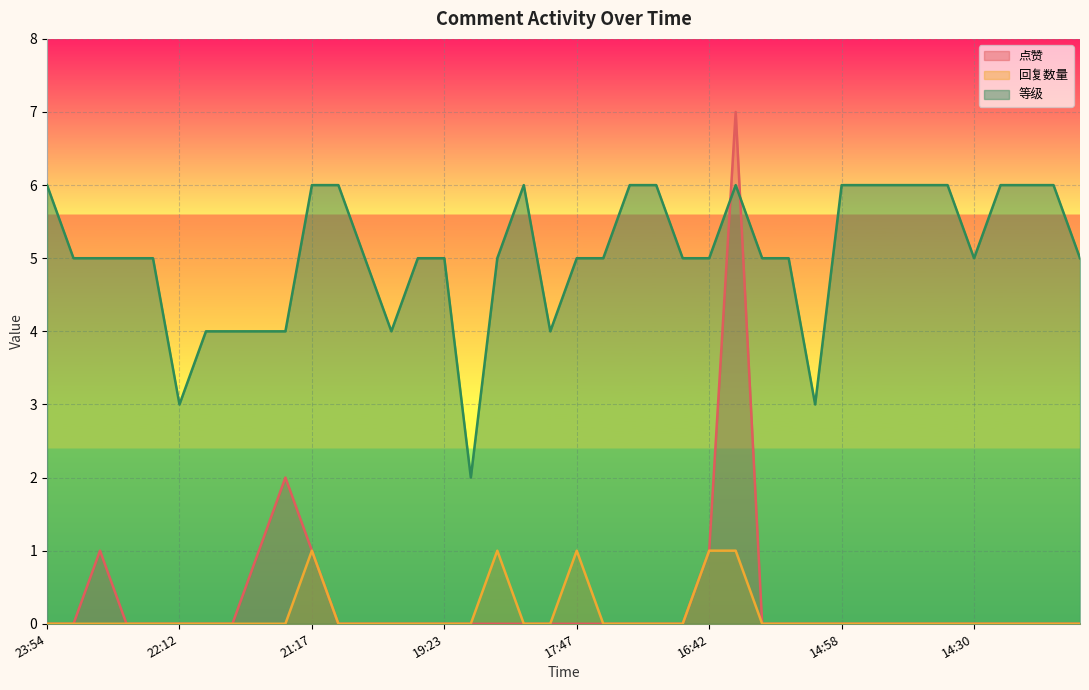

Count the 点赞 values in the range 0 to 1.

38